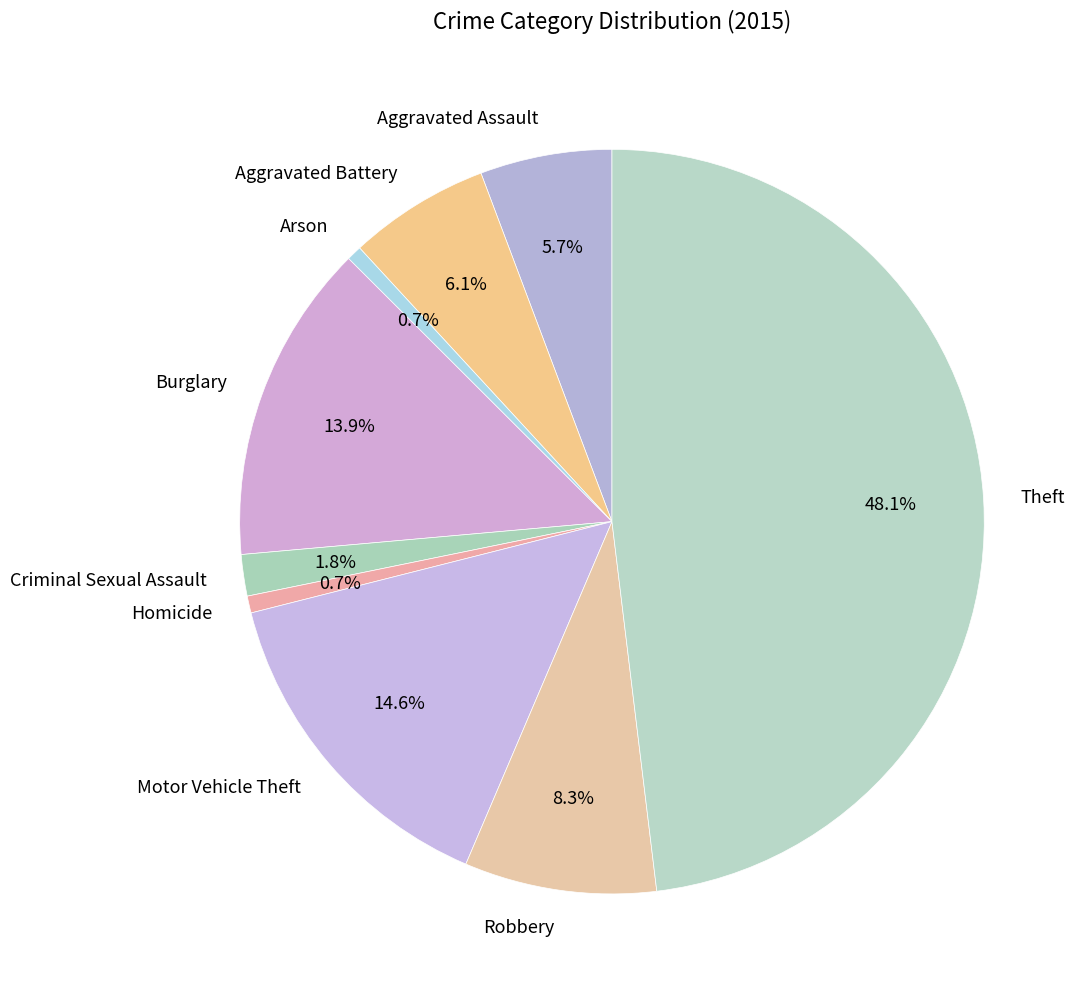

How many segments does this pie chart have?

9